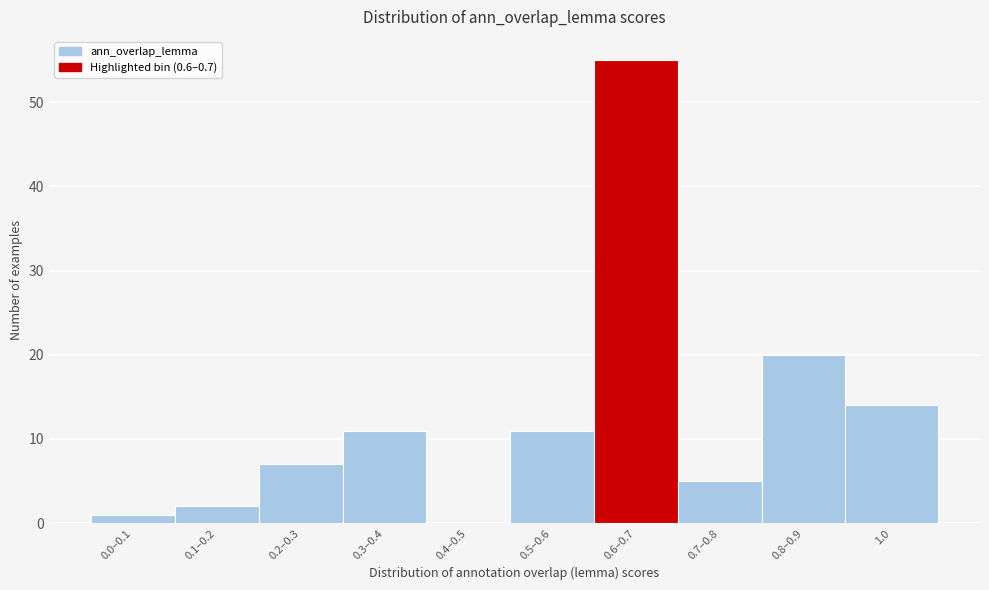

Reading right to left, transcribe all the data shown in this chart.

1.0=14	0.8–0.9=20	0.7–0.8=5	0.6–0.7=55	0.5–0.6=11	0.4–0.5=0	0.3–0.4=11	0.2–0.3=7	0.1–0.2=2	0.0–0.1=1